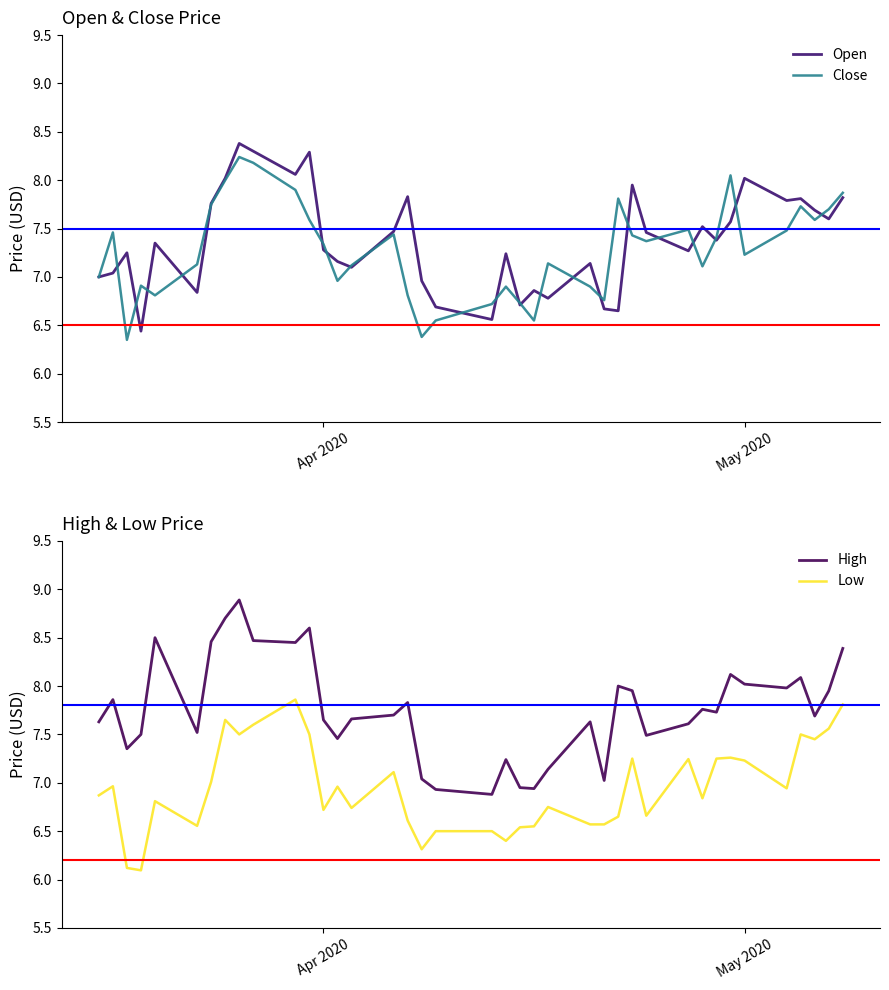

What are all the series names shown in the legend?

Open, Close, High, Low